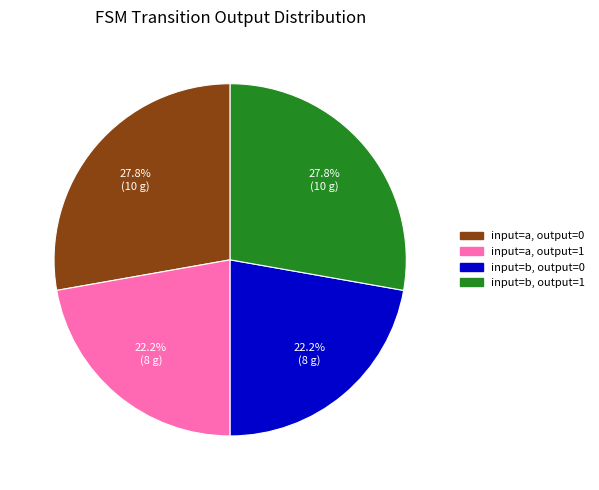

Is there a majority slice in this chart?

No